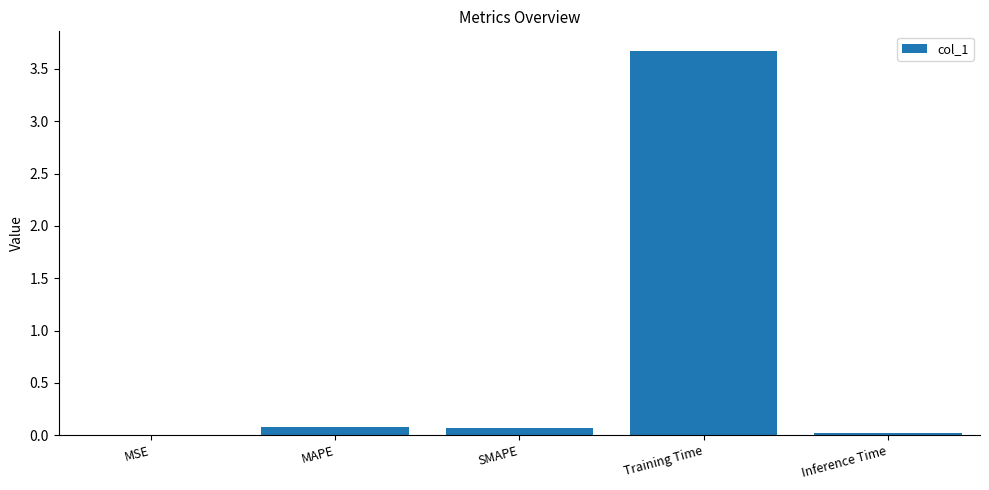

What is the change in value from MAPE to Inference Time?

-0.1